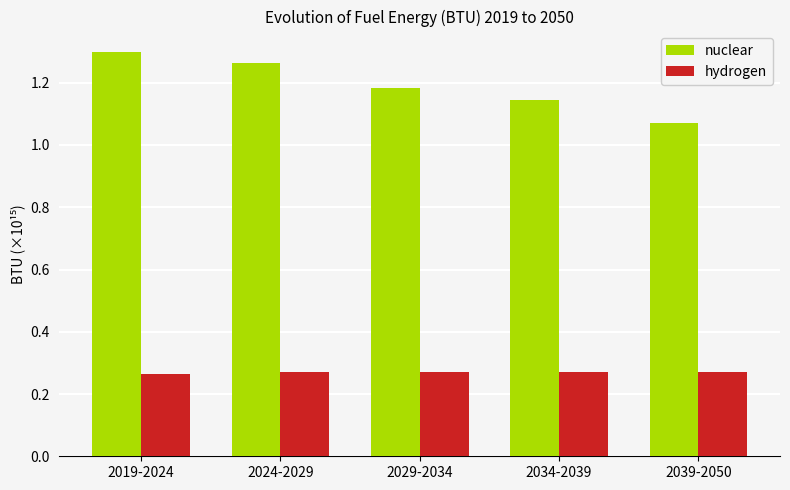

What is the label of the 1st bar from the right?

2039-2050